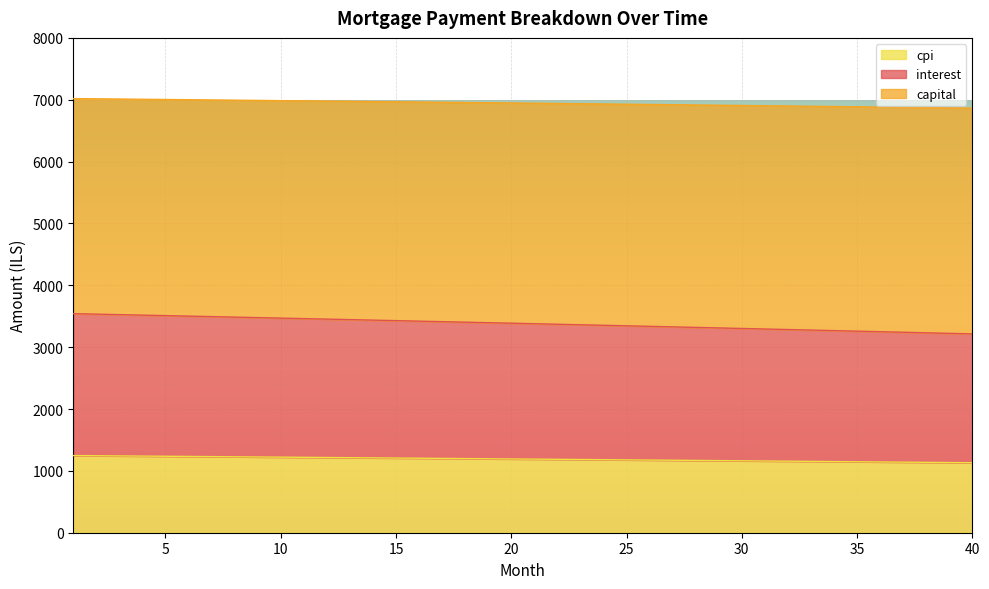

What is the lowest value of the cpi series?

1131.5